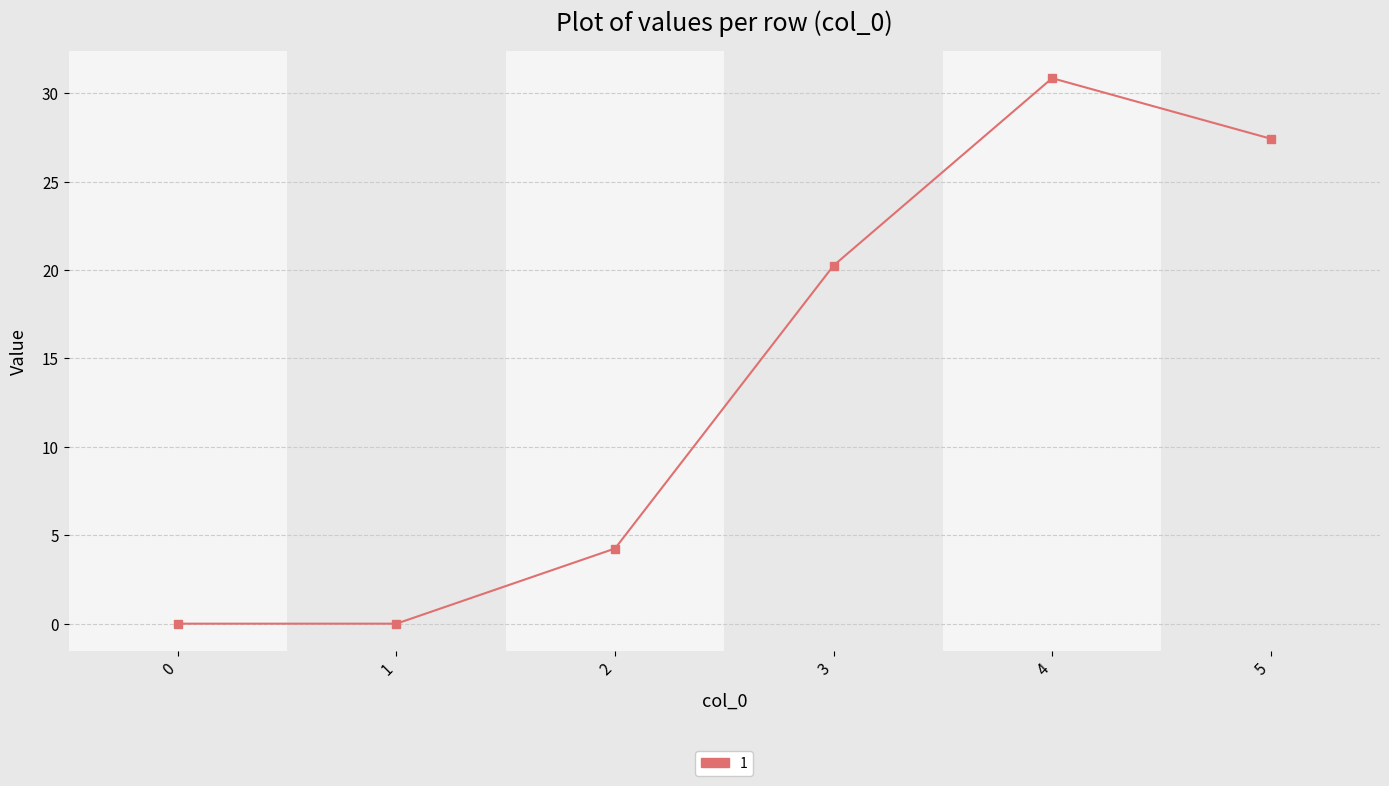

What is the value of the 5th point from the left?

30.8